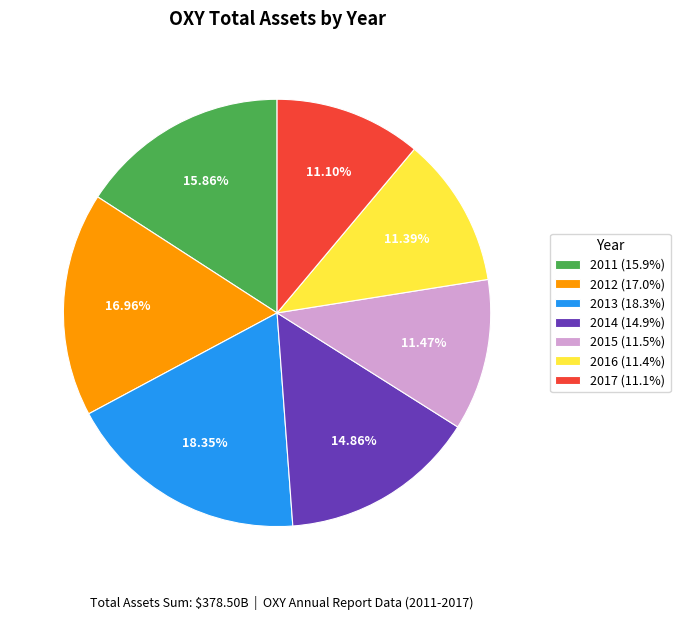

True or false: 2013 accounts for 18% of the total.

True